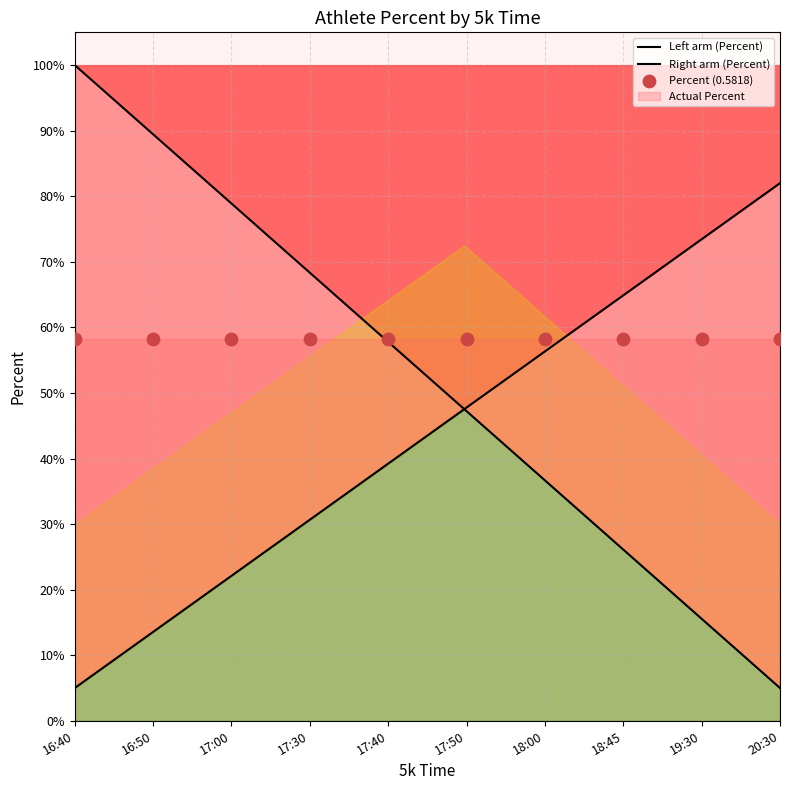

Is the value of Left arm (Percent) at 17:50 greater than the value of Right arm (Percent) at 16:40?

Yes